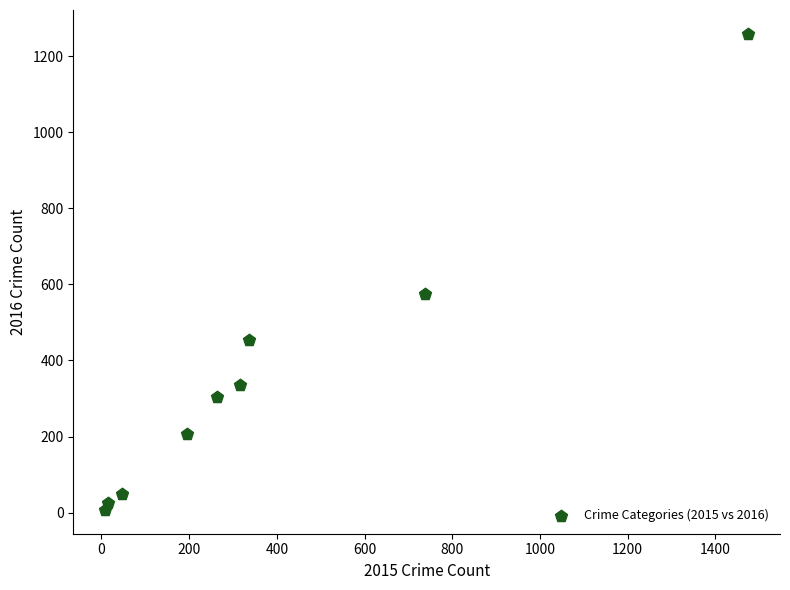

What Y value in the scatter plot is closest to 633?

576